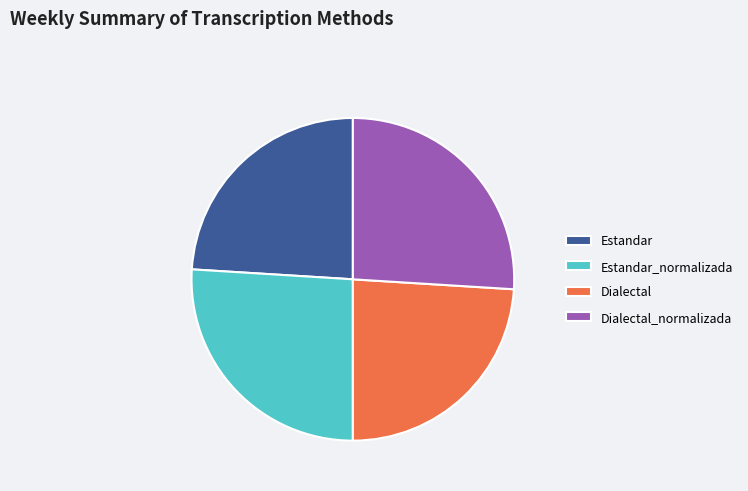

The Dialectal slice represents 9% of the pie. True or false?

False